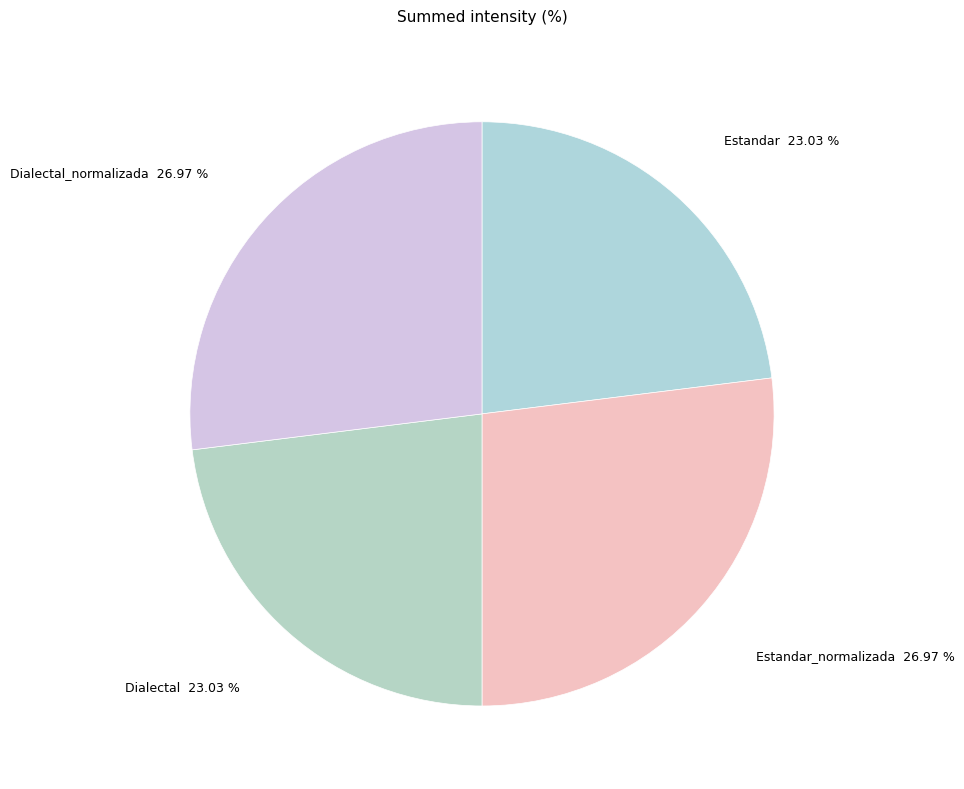

To the nearest percent, what portion does Dialectal_normalizada represent?

27%